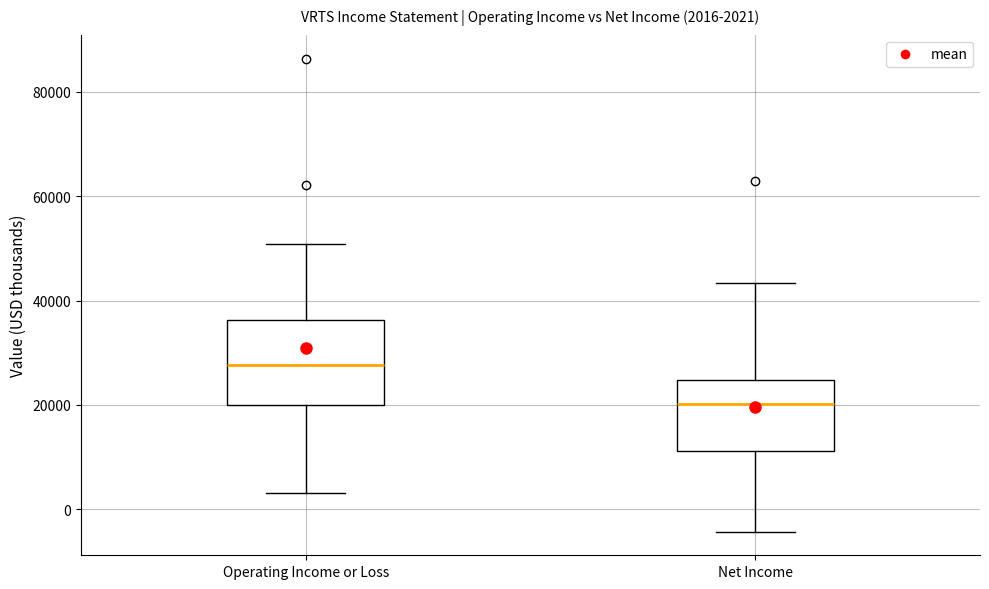

Comparing the boxes themselves (not the whiskers), which one is the tallest?

Operating Income or Loss